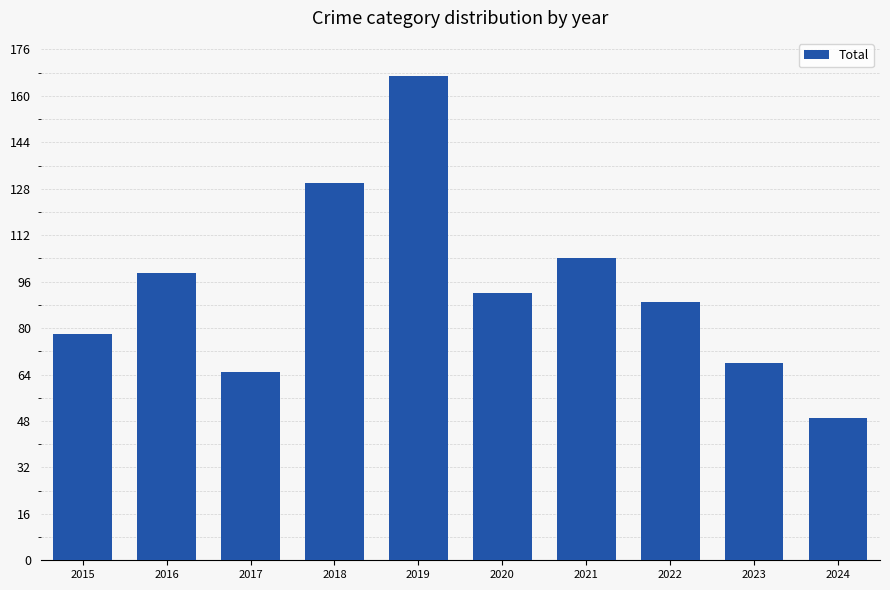

The chart shows a value of 68 at 2023. True or false?

True